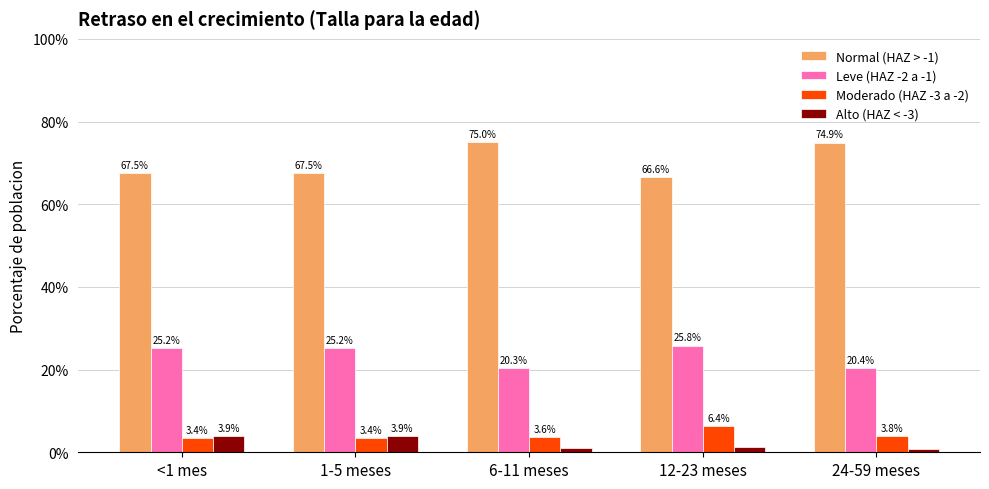

Are the bars grouped side by side (vs. stacked)?

Yes